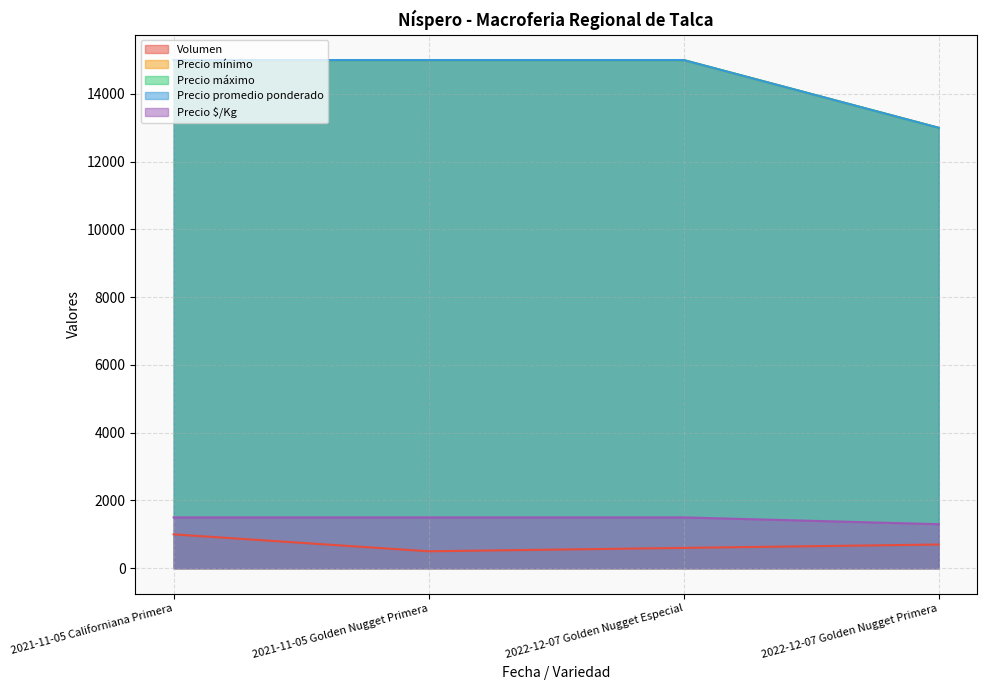

Between 2021-11-05 Californiana Primera and 2022-12-07 Golden Nugget Primera, which is larger?

2021-11-05 Californiana Primera